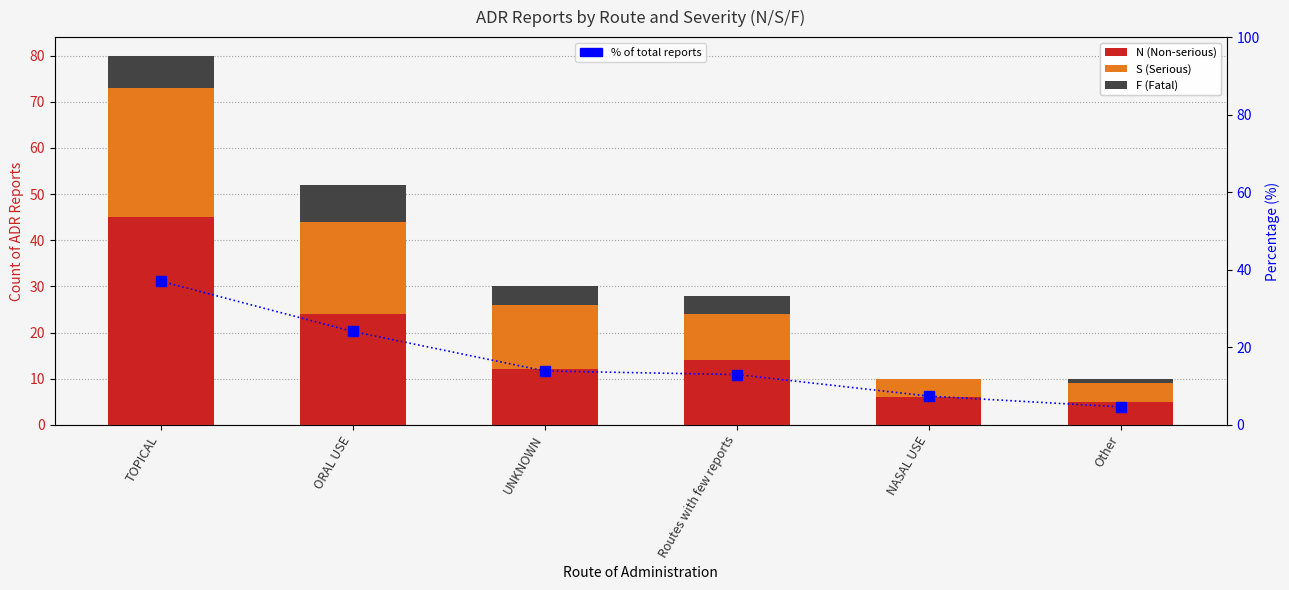

What position from the left is UNKNOWN?

3